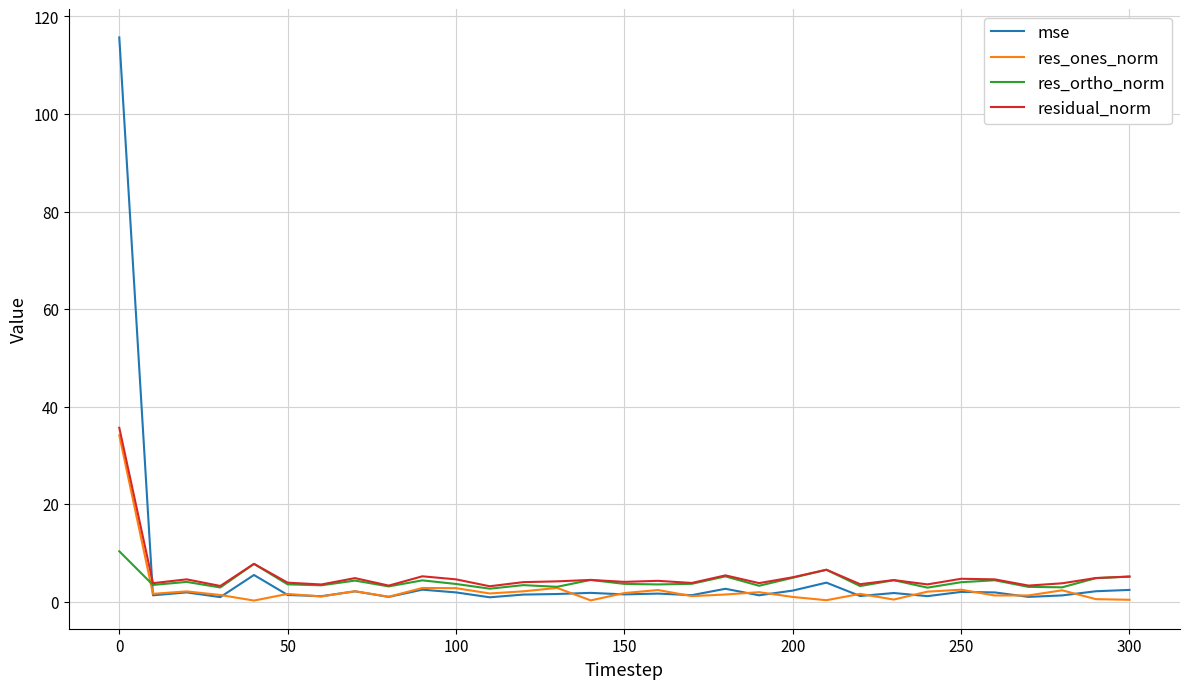

True or false: res_ones_norm and res_ortho_norm cross at least once.

True